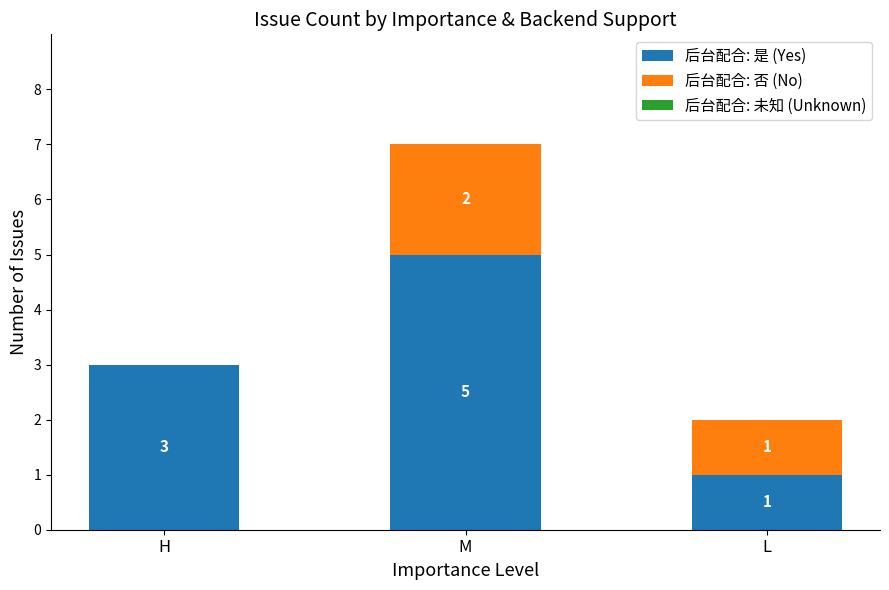

At which label is 后台配合: 是 (Yes) closest to 3?

H